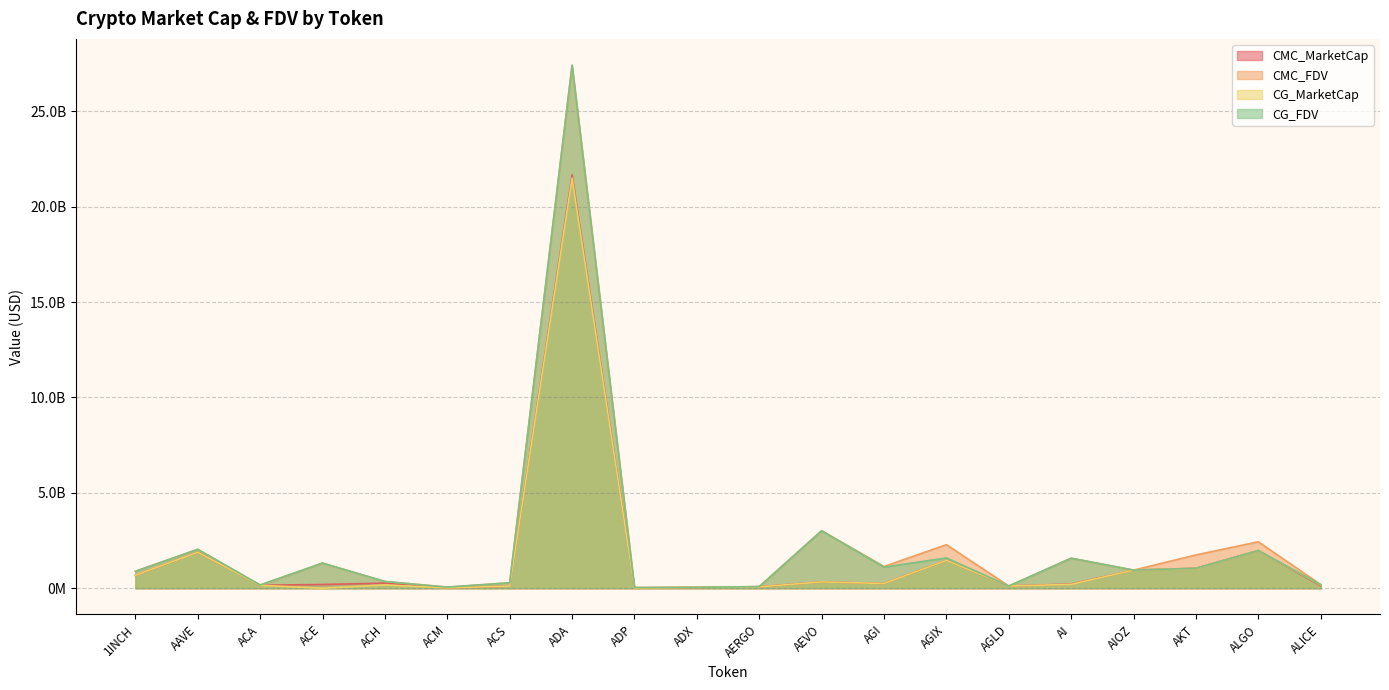

Which category has the lowest value in the CG_FDV series?

ADP